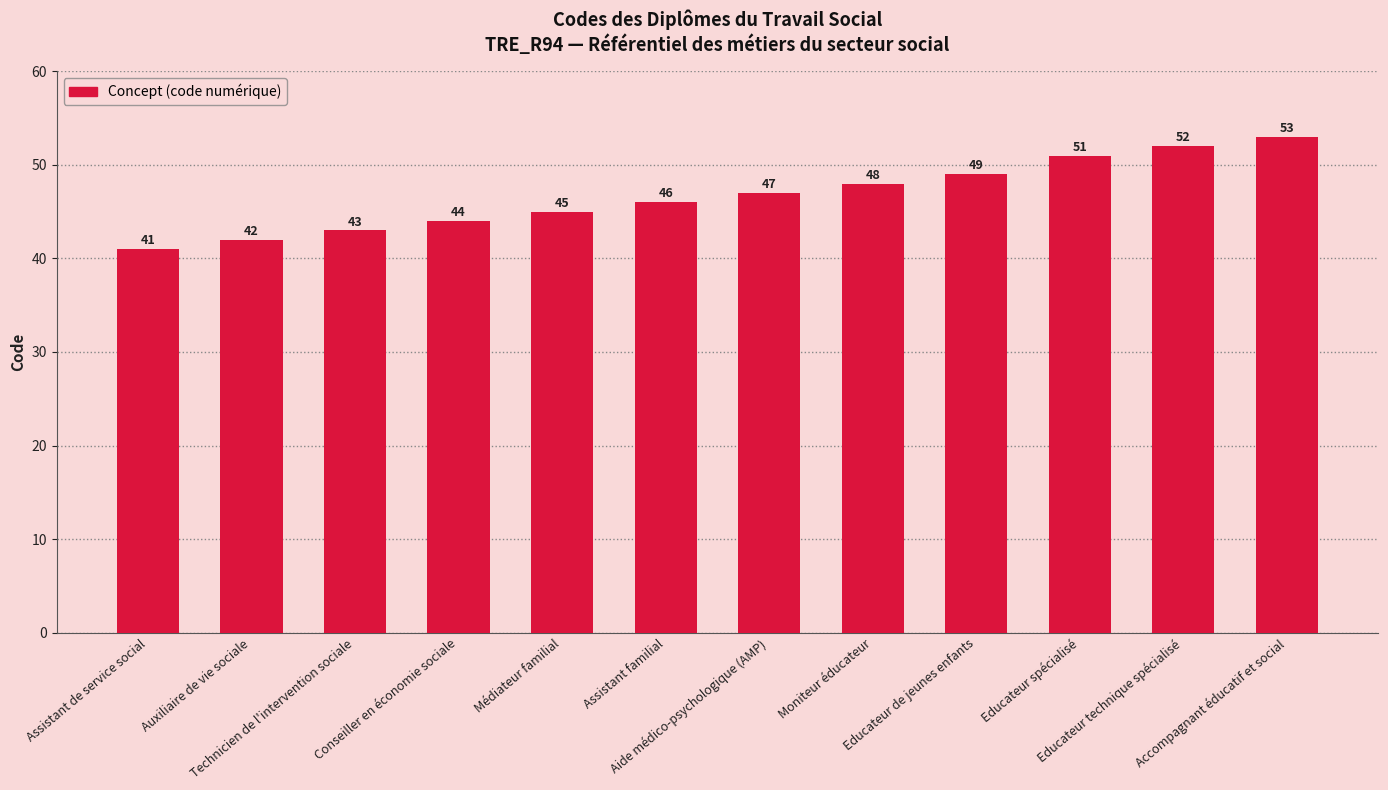

The value at Médiateur familial is 45. True or false?

True